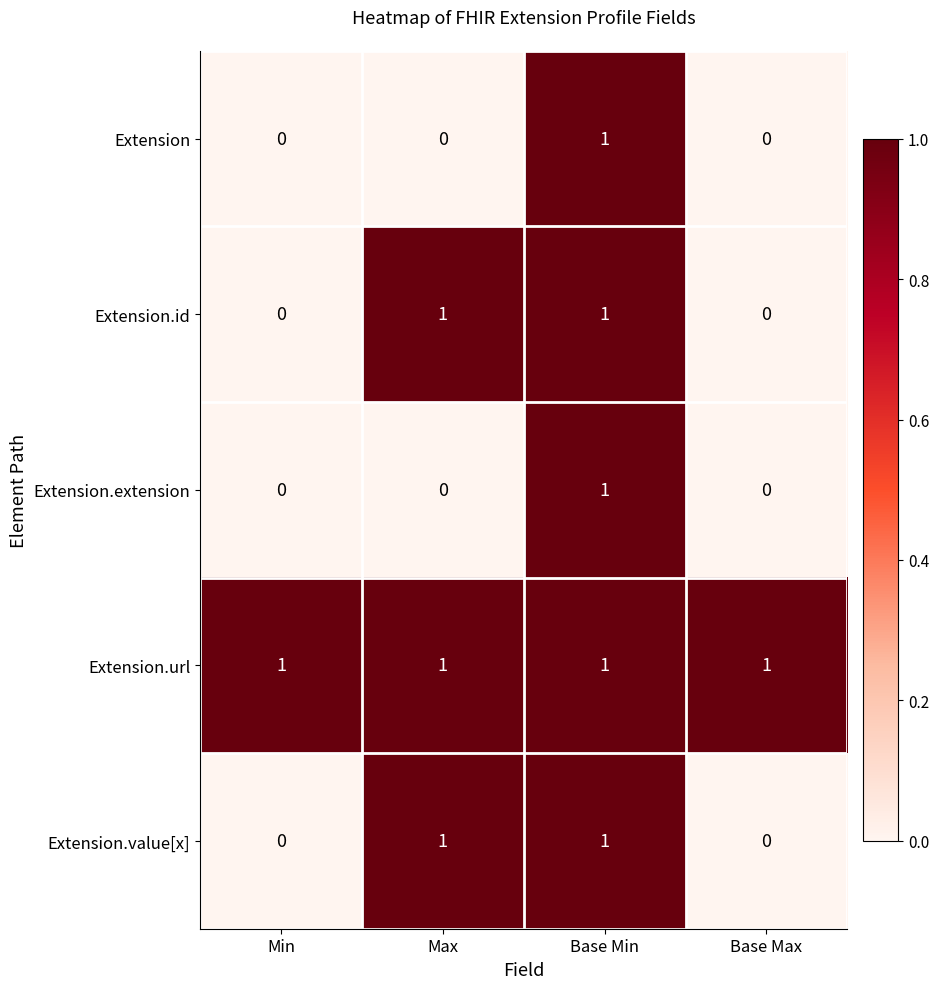

Count the Extension values in the range 0 to 1.

4